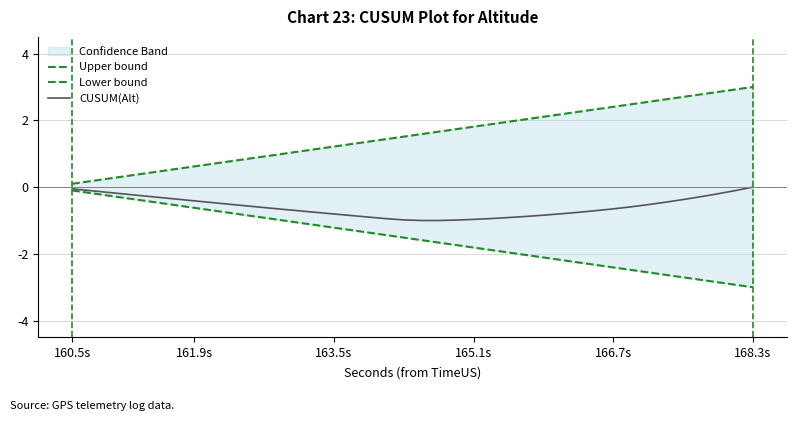

How many data points in Upper bound are above 1?

27